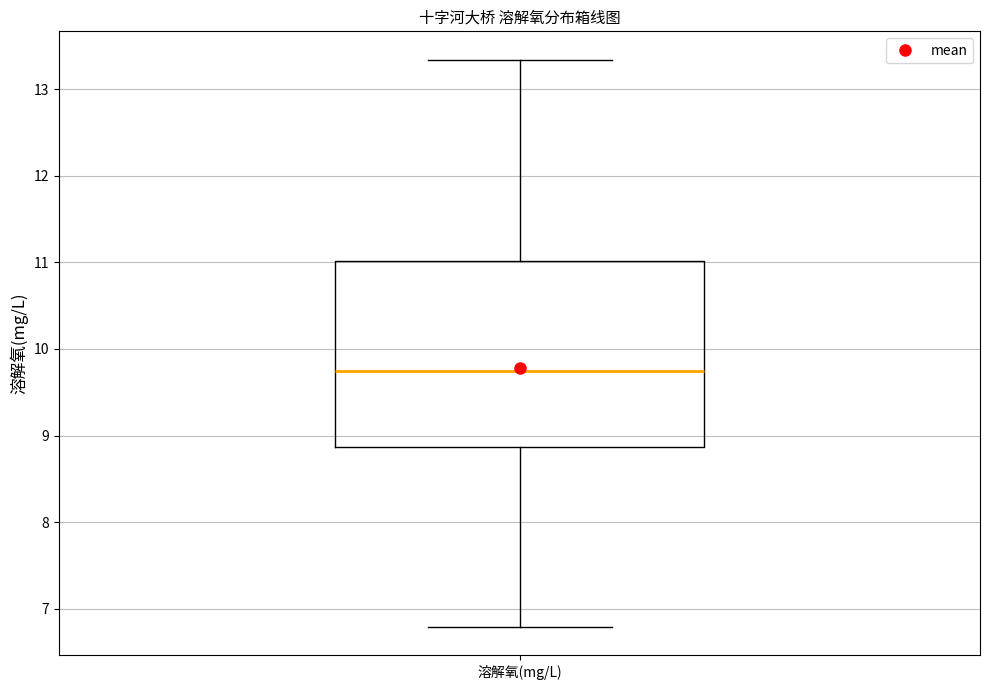

Where does the lower whisker of the box for 溶解氧(mg/L) end on the y-axis? The values are not printed on the chart, so give them approximately, as read against the axis.

6.8